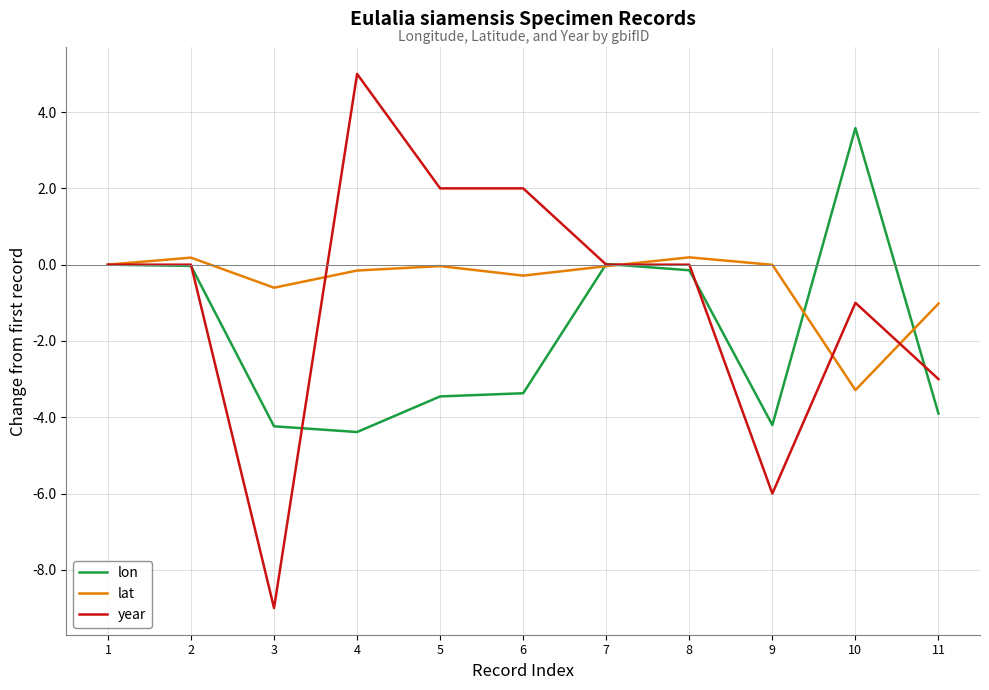

Where is lat nearest to the value -1?

11